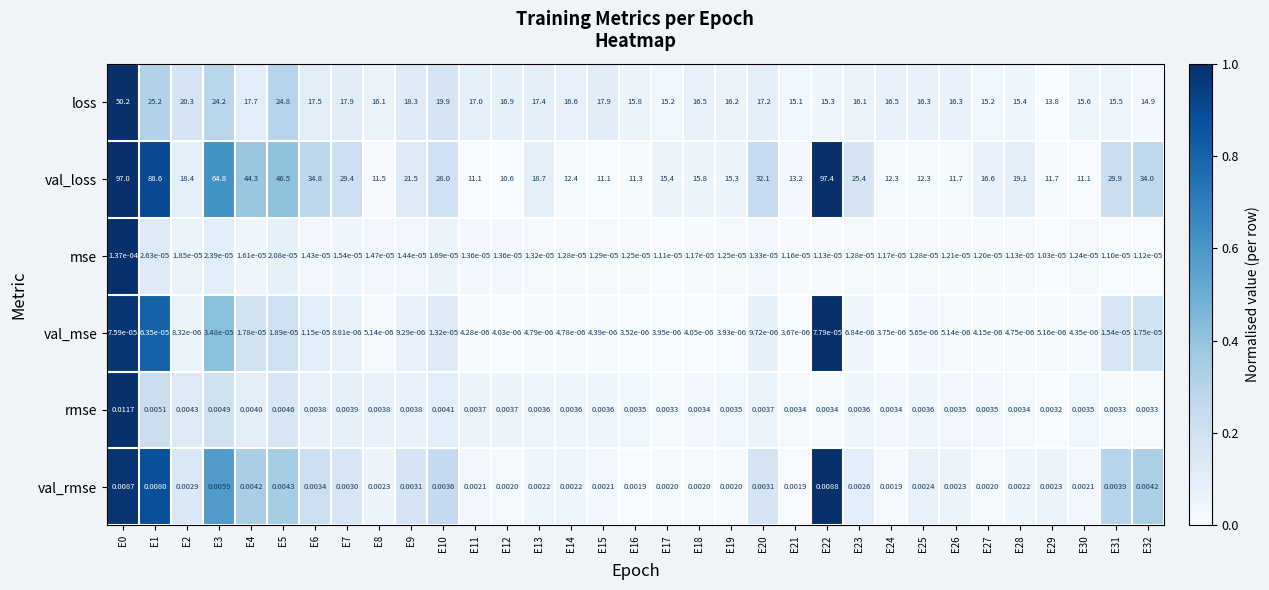

Which series has the largest total across all categories?

val_loss